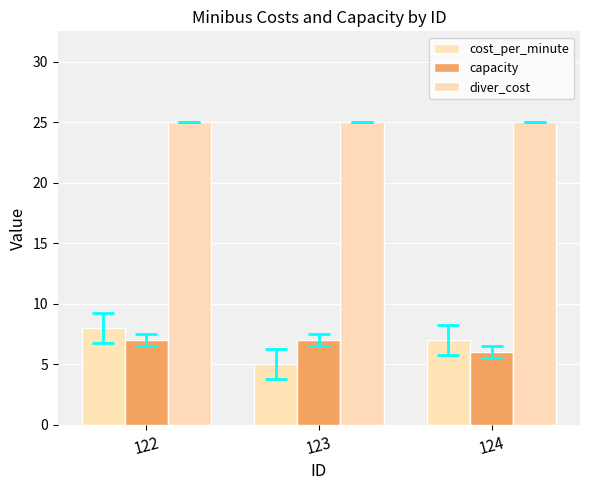

What is the minimum value for capacity?

6